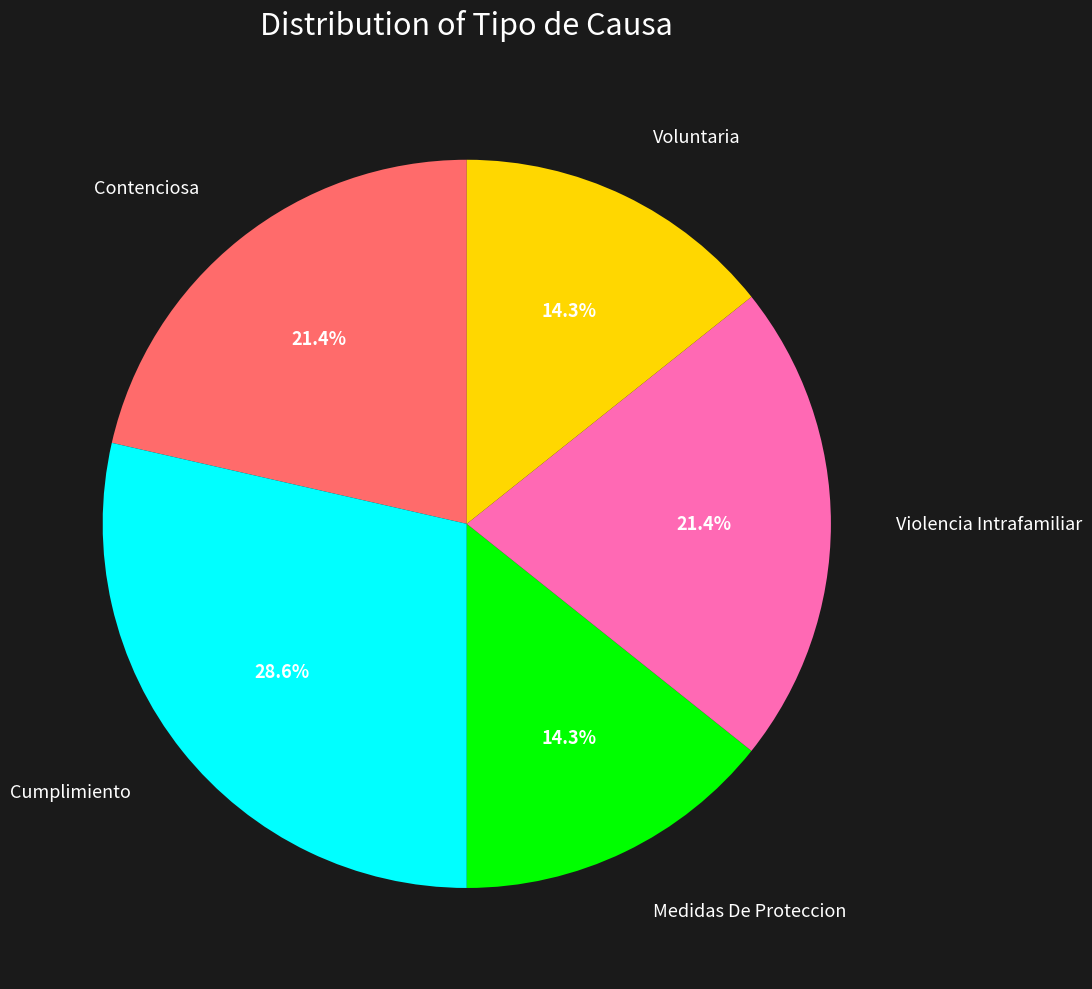

To the nearest percent, what is the combined percentage of Cumplimiento and Violencia Intrafamiliar?

50%